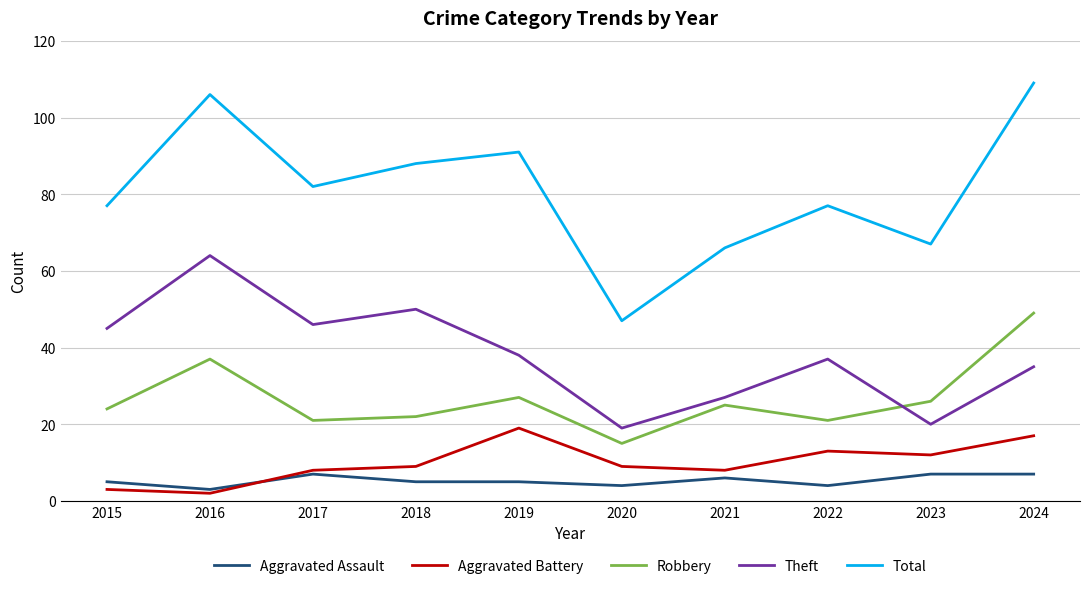

True or false: Theft and Total intersect in this chart.

False